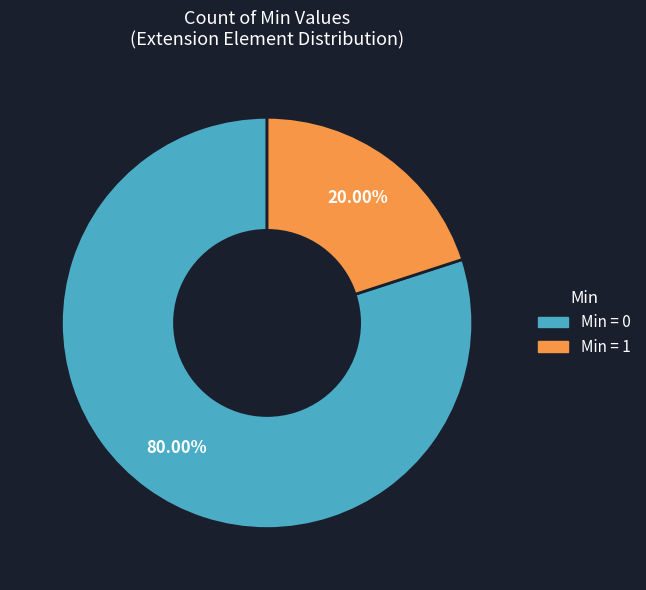

Does any single category account for the majority?

Yes